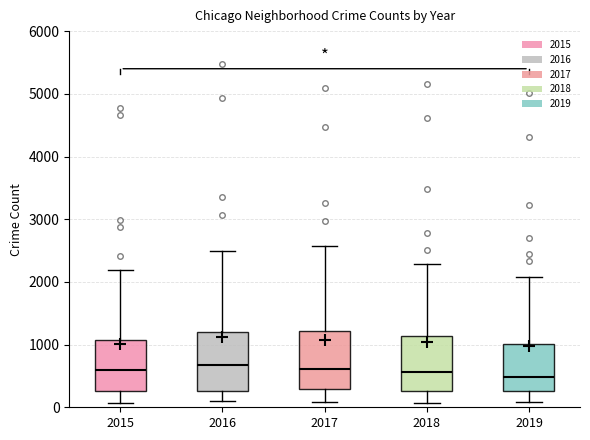

Reading left to right, read every box against the y-axis: the position of its median line, the range the box covers, and the ends of its whiskers. The values are not printed on the chart, so give them approximately, as read against the axis.

2015: median 600, box 300 to 1100, whiskers 100 to 2200
2016: median 700, box 300 to 1200, whiskers 100 to 2500
2017: median 600, box 300 to 1200, whiskers 100 to 2600
2018: median 600, box 300 to 1100, whiskers 100 to 2300
2019: median 500, box 300 to 1000, whiskers 100 to 2100